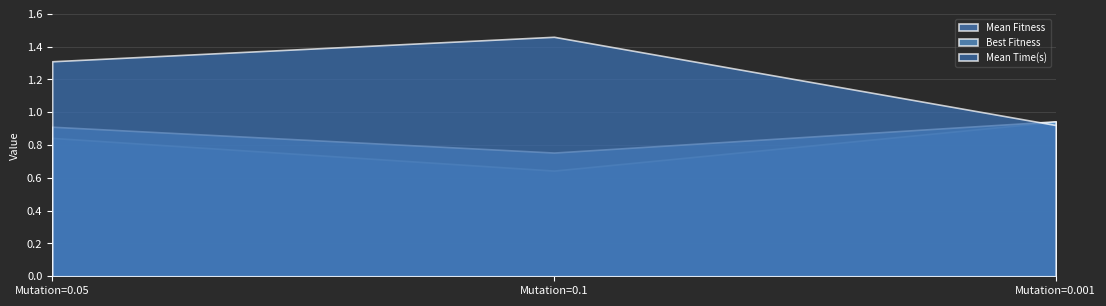

Does the chart have visible grid lines?

Yes